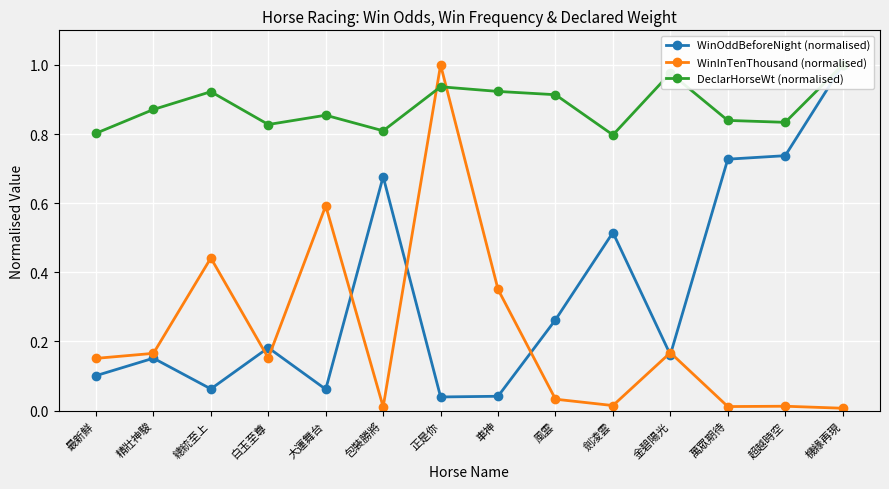

True or false: WinOddBeforeNight (normalised) has a value of 0.2 at 精壯神駿.

False